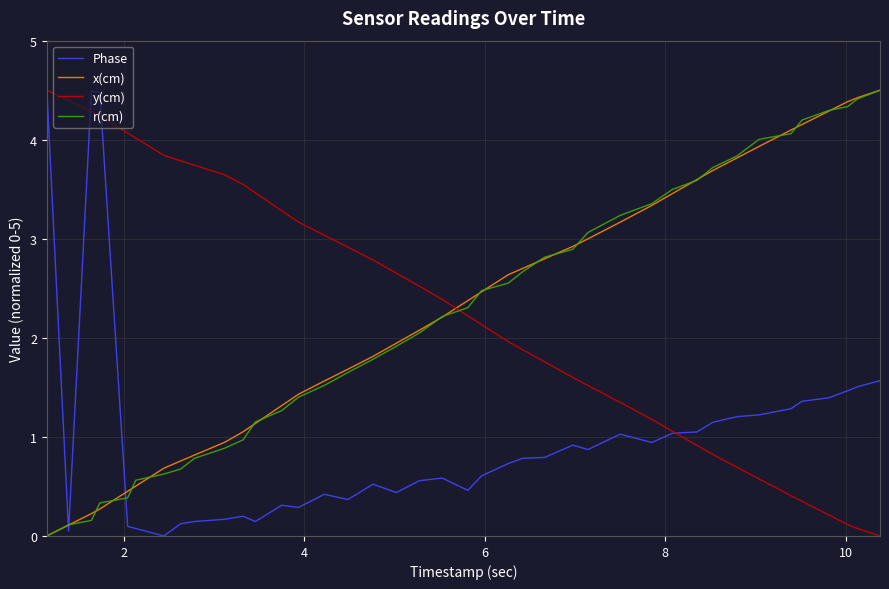

True or false: y(cm) and r(cm) intersect in this chart.

True